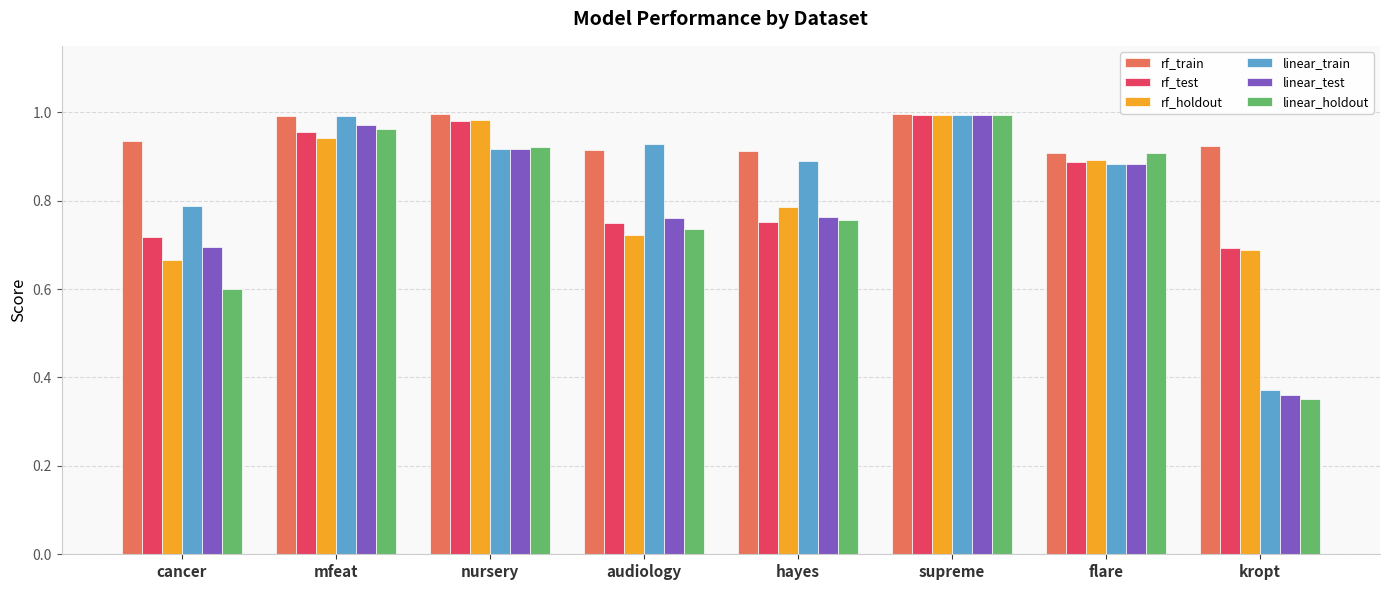

Where is rf_test nearest to the value 0?

kropt